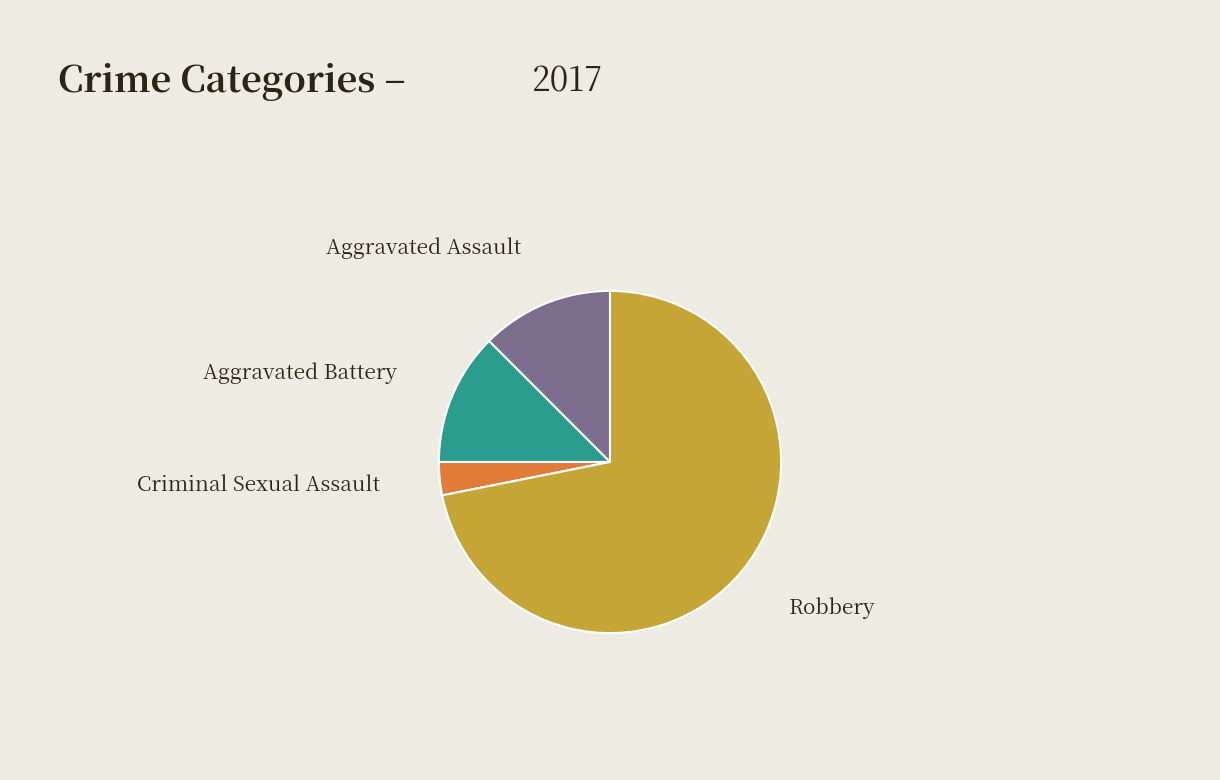

What is the ratio of the value at Aggravated Battery to the value at Criminal Sexual Assault?

4.0